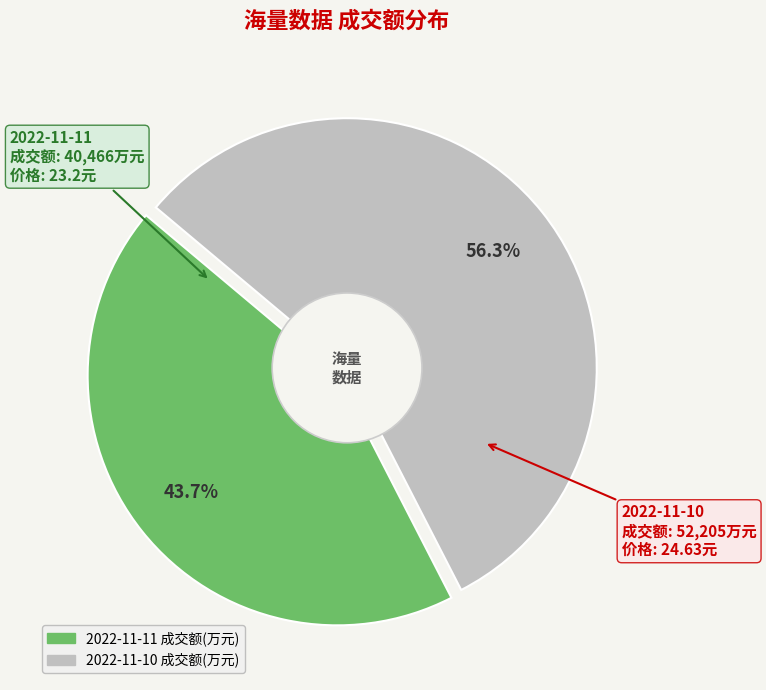

The 2022-11-11 成交额(万元) slice represents 44% of the pie. True or false?

True